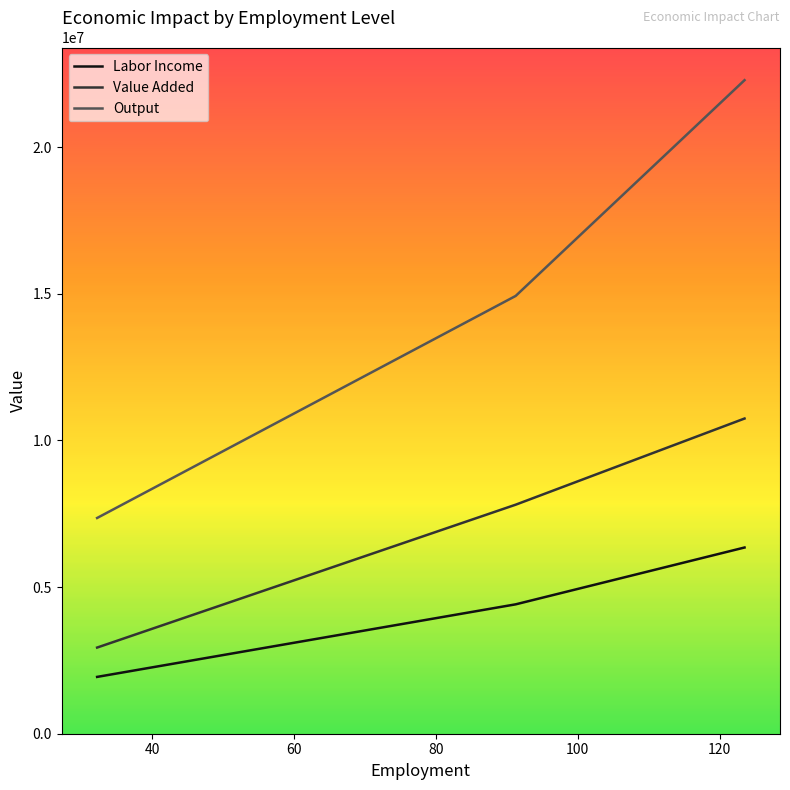

Which series has the largest range (max minus min)?

Output